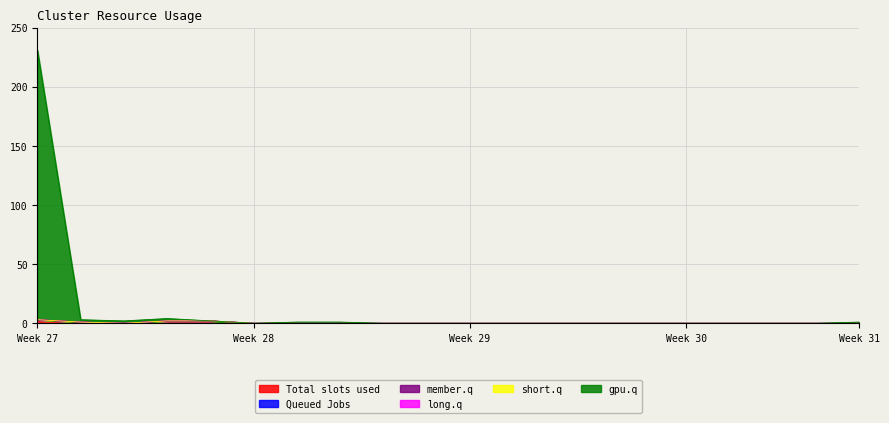

Does the chart display data point markers on the line(s)?

No